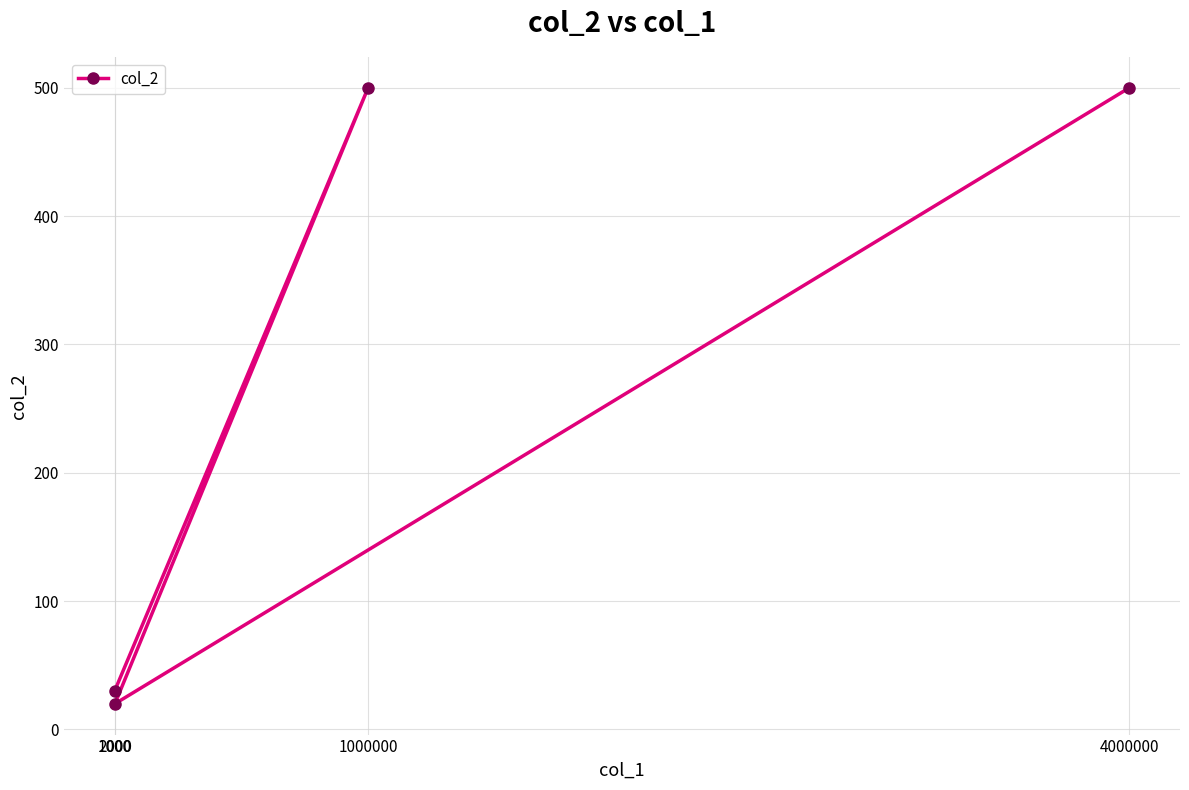

List the labels in order of value, smallest first.

2000, 1000, 1000000, 4000000